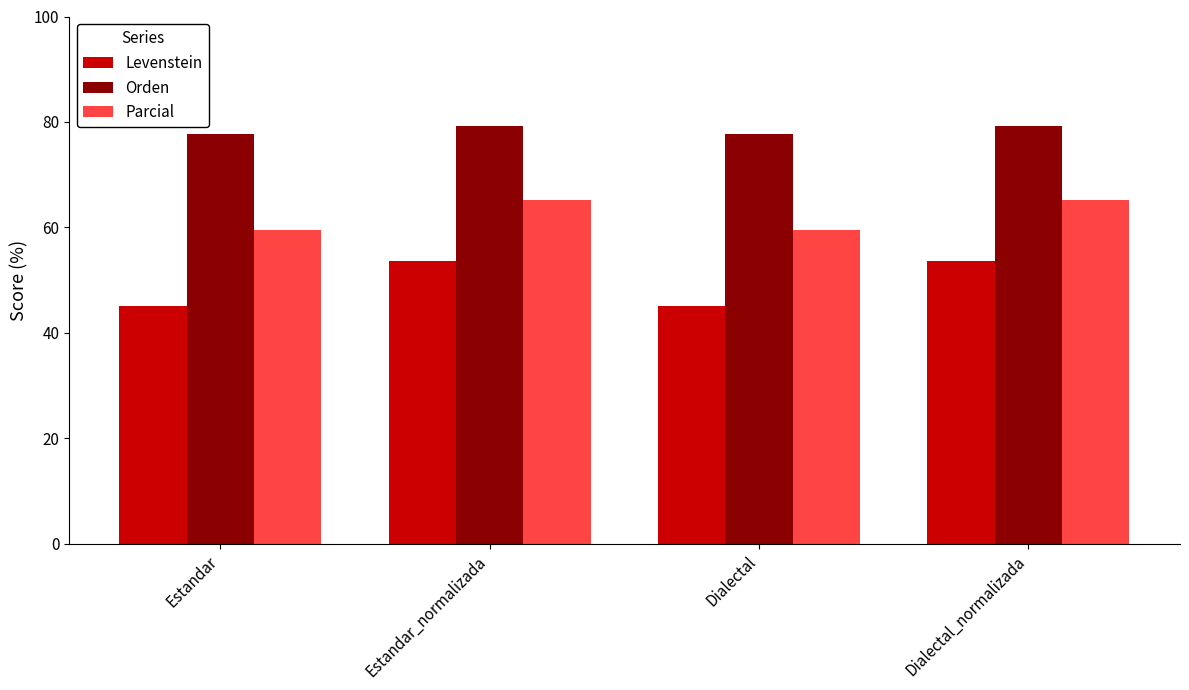

Reading left to right, transcribe all the data shown in this chart.

Levenstein: 45.1	53.6	45.1	53.6
Orden: 77.7	79.2	77.7	79.2
Parcial: 59.5	65.1	59.5	65.1